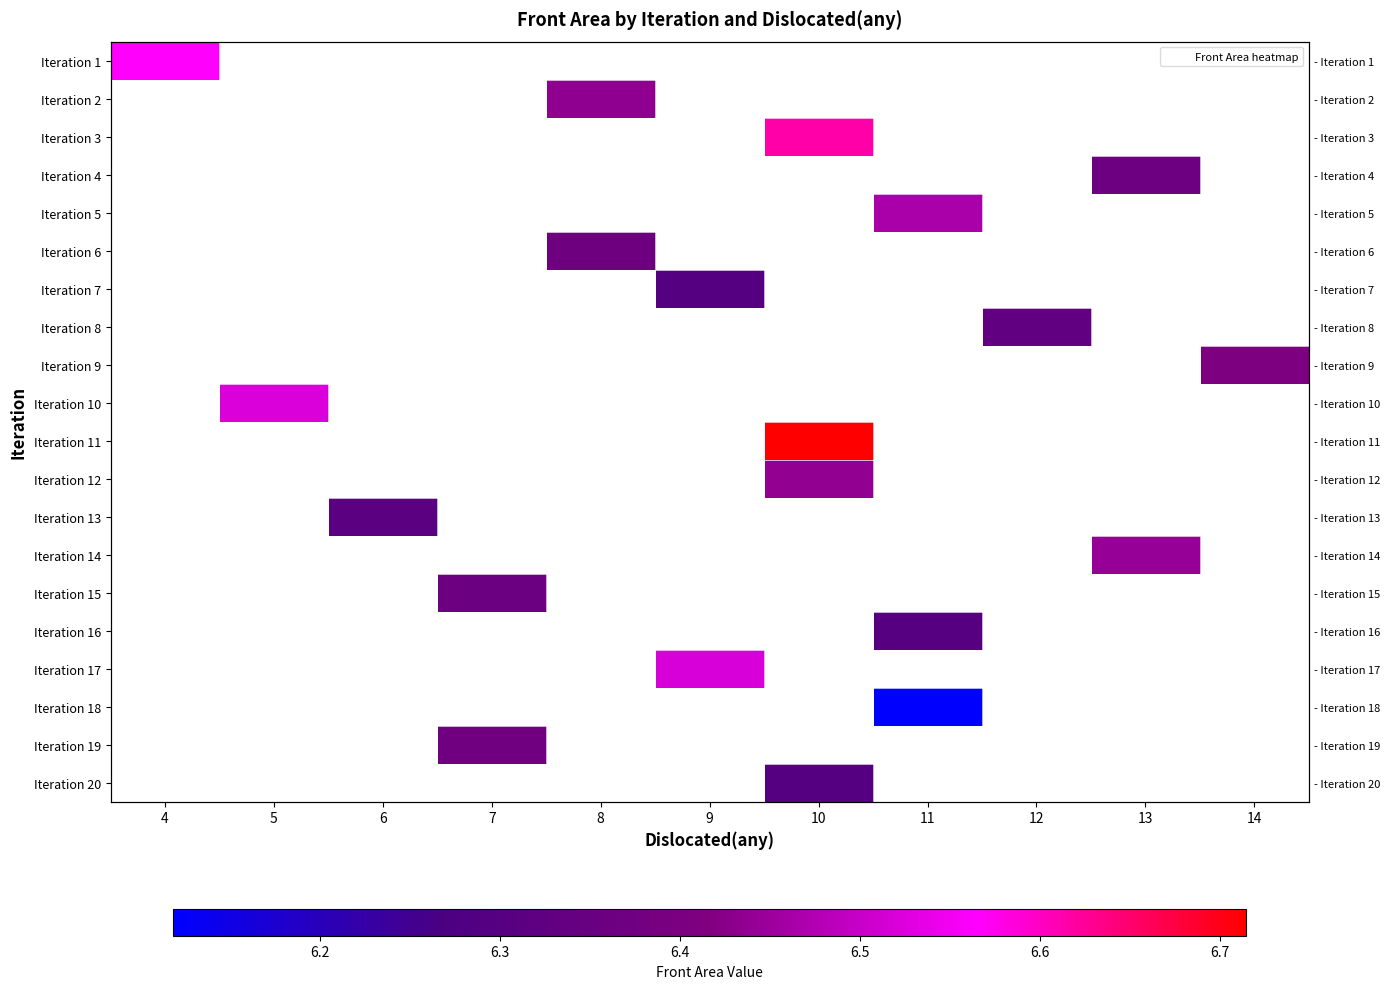

At how many categories does at least one series exceed 6?

11